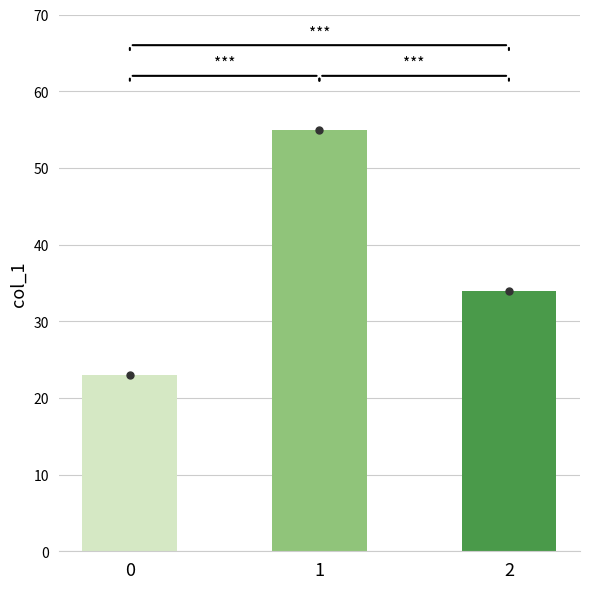

Count the number of categories in the chart.

3